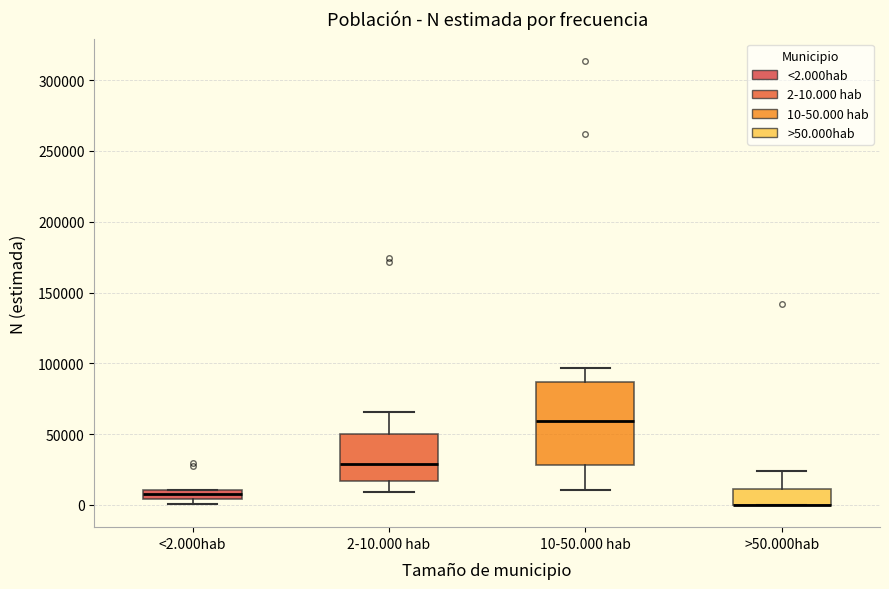

Where does the lower whisker of the box for 10-50.000 hab end on the y-axis? The values are not printed on the chart, so give them approximately, as read against the axis.

10000